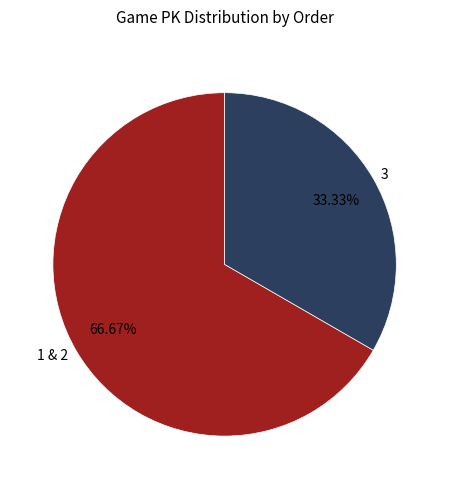

What is the ratio of the value at 3 to the value at 1 & 2?

0.5